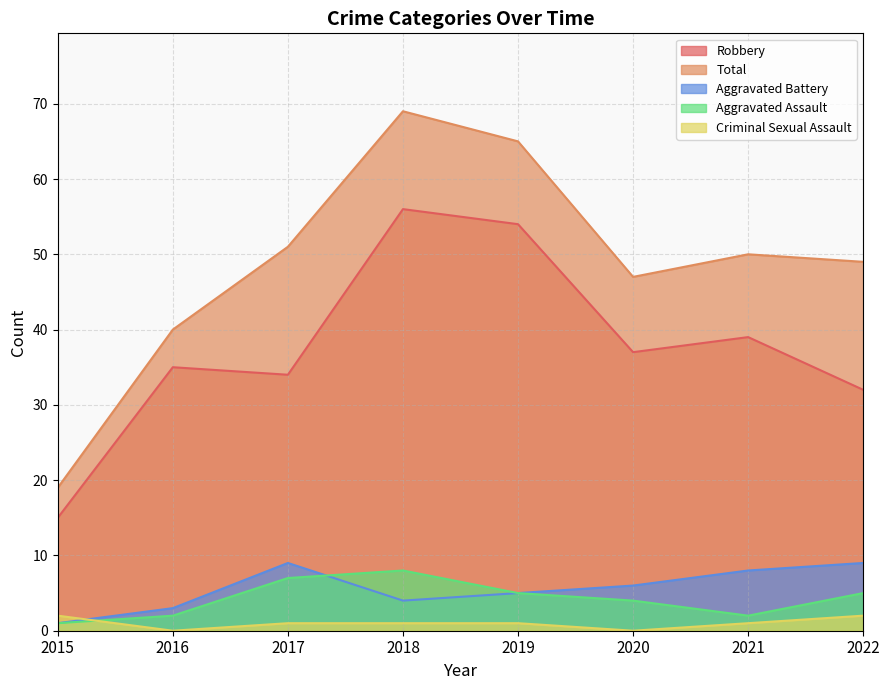

In Total, how many points are lower than both neighbors (excluding endpoints)?

1